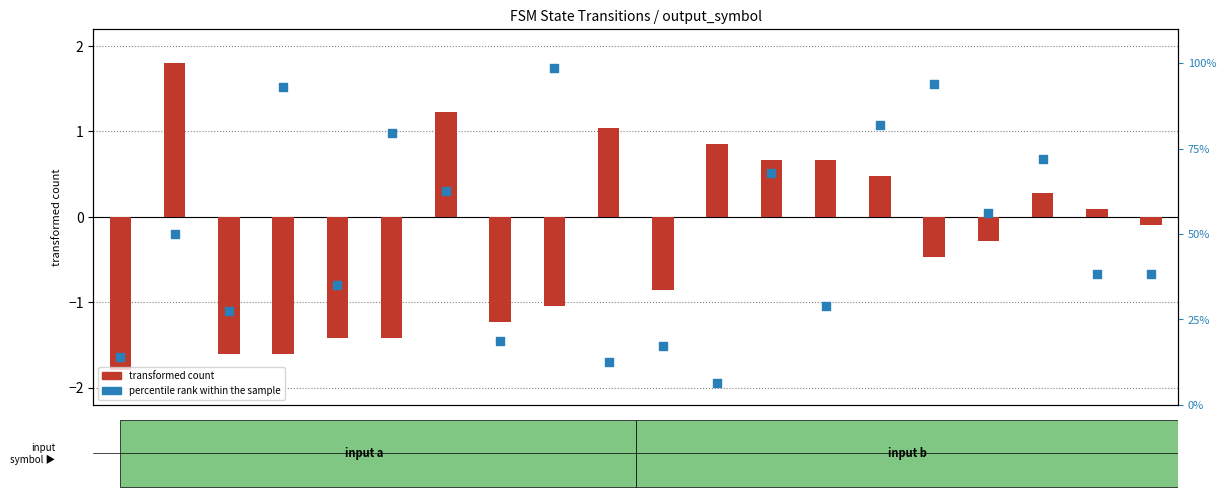

Is the value of percentile rank within the sample at state_18 greater than the value of transformed count at state_7?

Yes